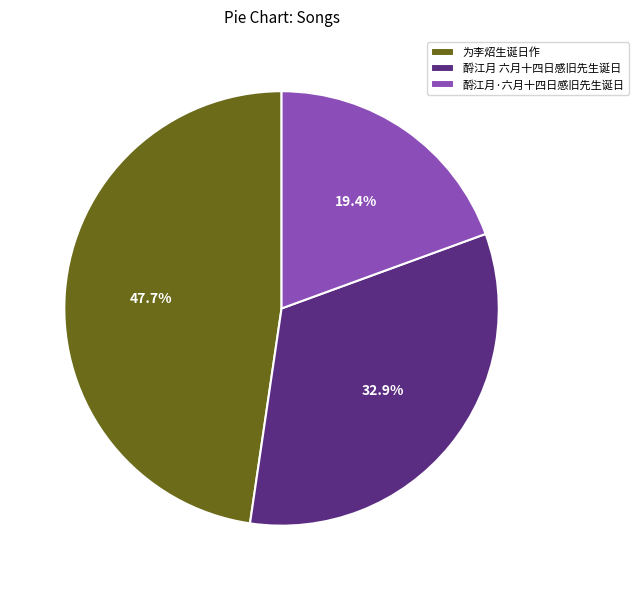

What is the ratio of the value at 为李炤生诞日作 to the value at 酹江月·六月十四日感旧先生诞日?

2.5